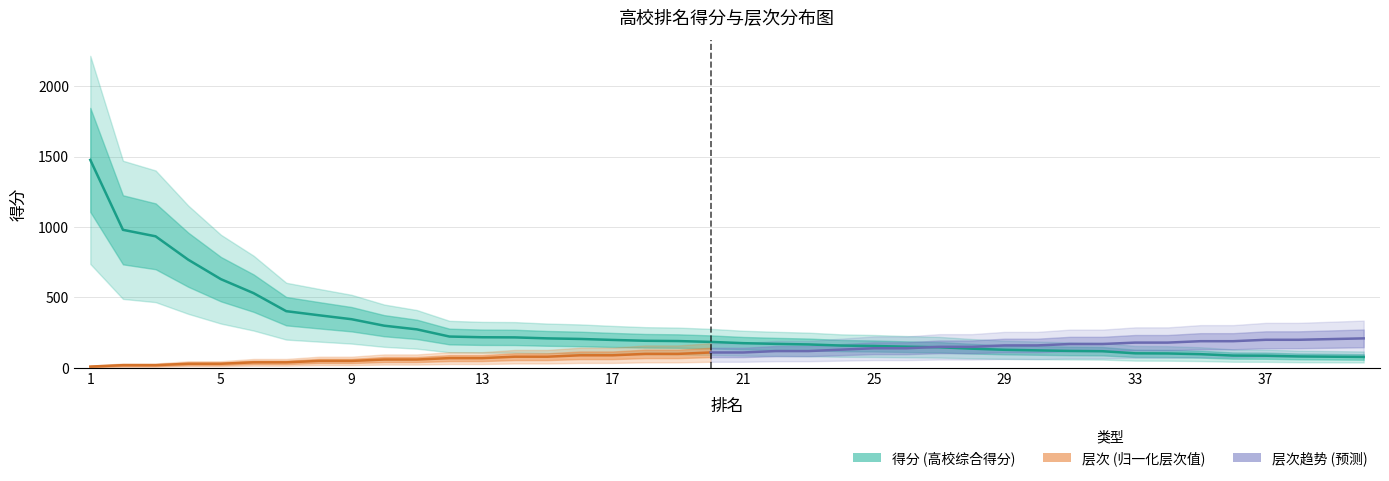

Reading right to left, what are all the values shown in this chart?

78	82	82	87	88	98	103	104	119	121	125	129	137	147	151	156	159	167	171	176	185	191	193	199	206	210	217	218	223	274	300	346	374	403	531	630	768	934	980	1476